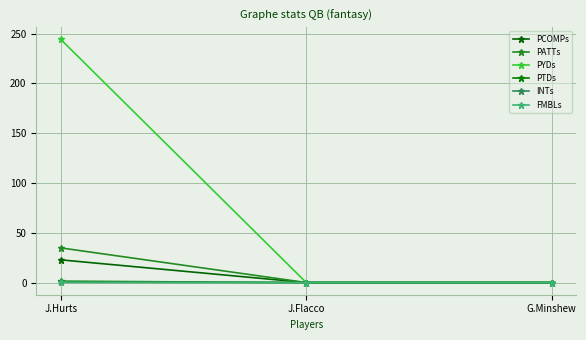

Reading left to right, list all the values displayed in this chart.

PCOMPs: 22.8	0.0	0.0
PATTs: 34.8	0.0	0.0
PYDs: 244.1	0.0	0.0
PTDs: 1.4	0.0	0.0
INTs: 0.3	0.0	0.0
FMBLs: 0.2	0.0	0.0